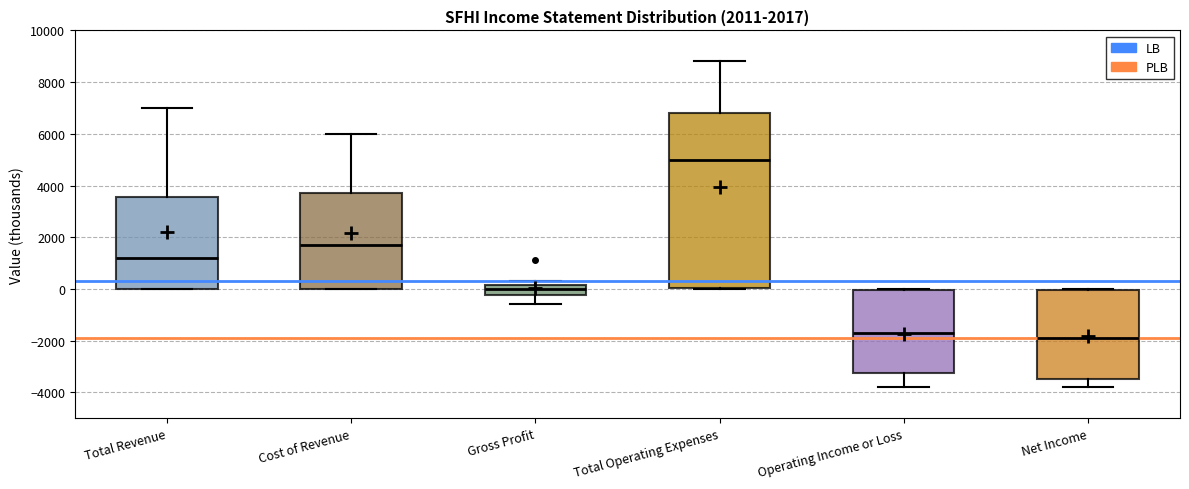

Comparing the boxes themselves (not the whiskers), which one is the tallest?

Total Operating Expenses